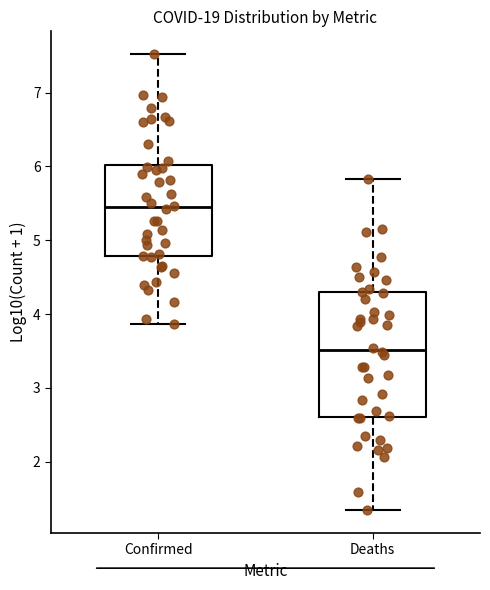

Reading left to right, transcribe this box plot: for each box, give where its median line is, the range the box spans, and where its two whiskers end, as read against the y-axis. The values are not printed on the chart, so give them approximately, as read against the axis.

Confirmed: median 5.4, box 4.8 to 6.0, whiskers 3.9 to 7.5
Deaths: median 3.5, box 2.6 to 4.3, whiskers 1.3 to 5.8